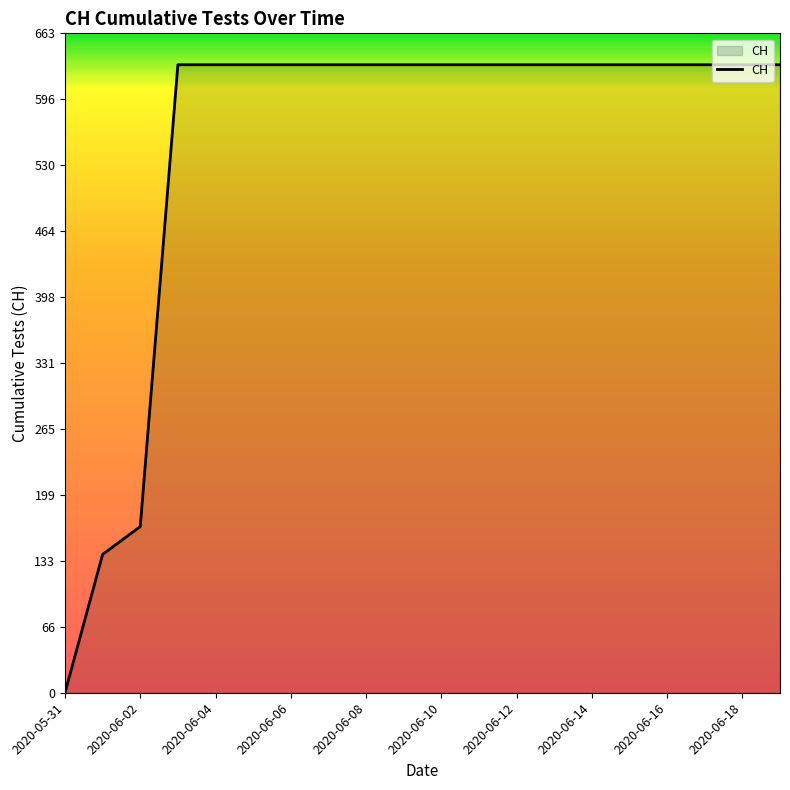

What is the difference between the second highest and minimum values?

631